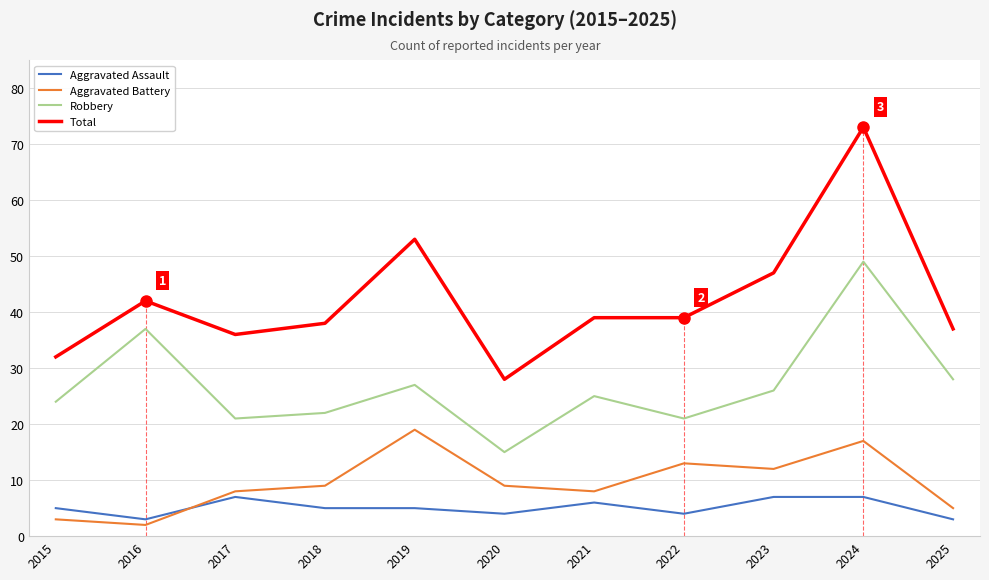

True or false: Robbery and Aggravated Assault cross at least once.

False